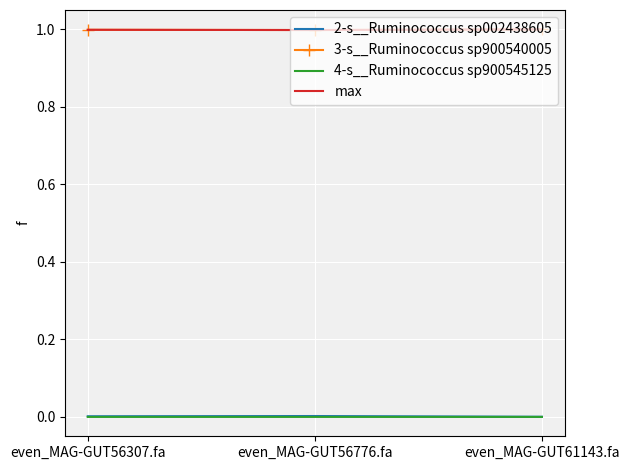

What is the total value across all series at even_MAG-GUT56776.fa?

2.0